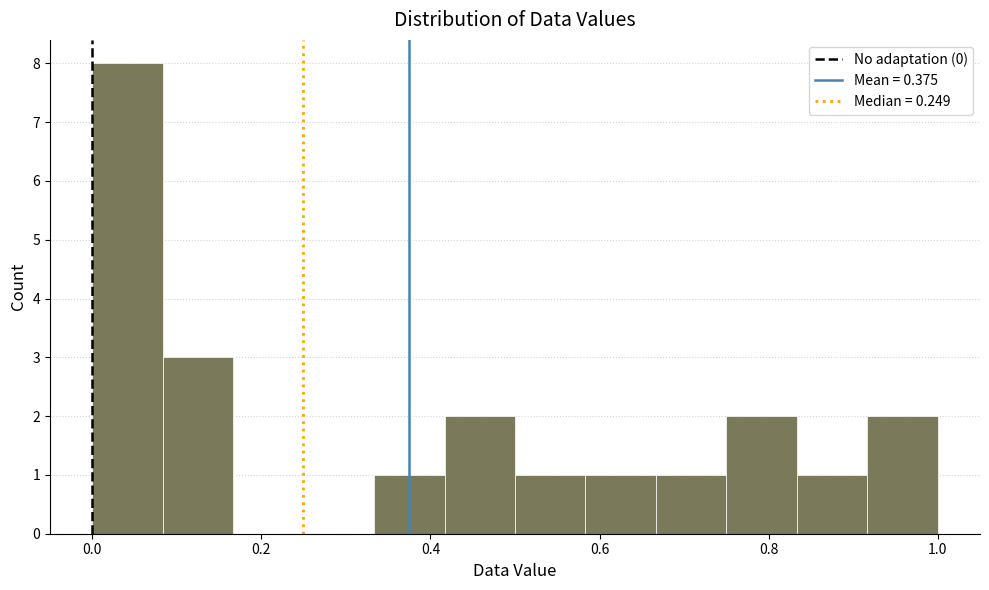

Reading left to right, transcribe this chart: for each bar, give the range it covers on the x-axis and its height. Neither the bar edges nor the heights are printed on the chart, so give them approximately, as read against the axes.

0.00 to 0.08: 8
0.08 to 0.16: 3
0.16 to 0.26: 0
0.26 to 0.34: 0
0.34 to 0.42: 1
0.42 to 0.50: 2
0.50 to 0.58: 1
0.58 to 0.66: 1
0.66 to 0.76: 1
0.76 to 0.84: 2
0.84 to 0.92: 1
0.92 to 1.00: 2